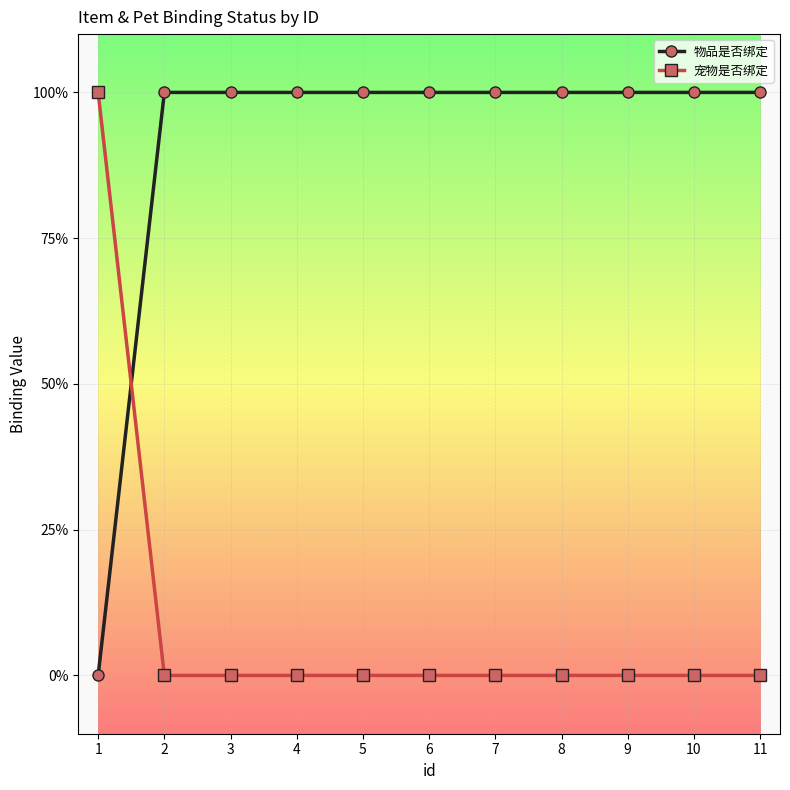

Does the chart have visible grid lines?

Yes